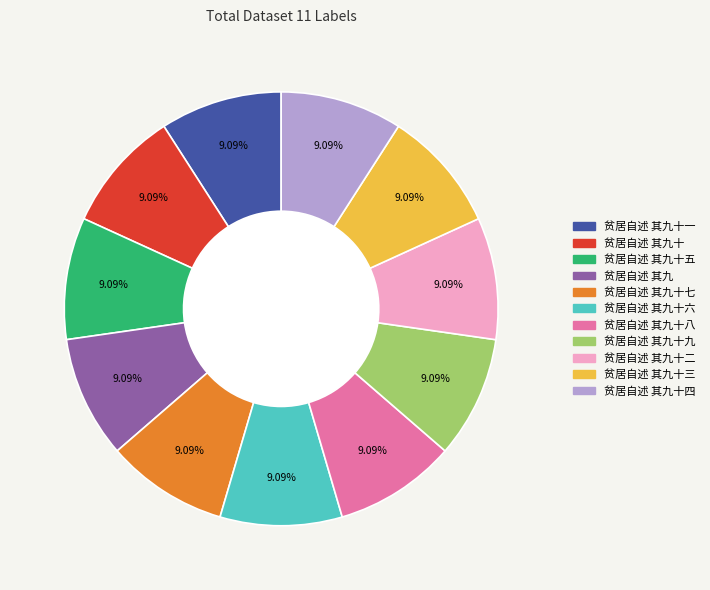

Does any single category account for the majority?

No